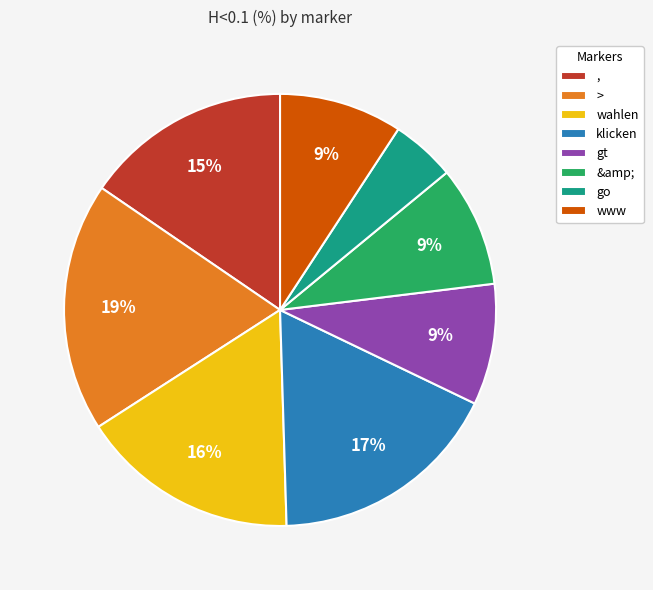

Which slice is the largest?

>